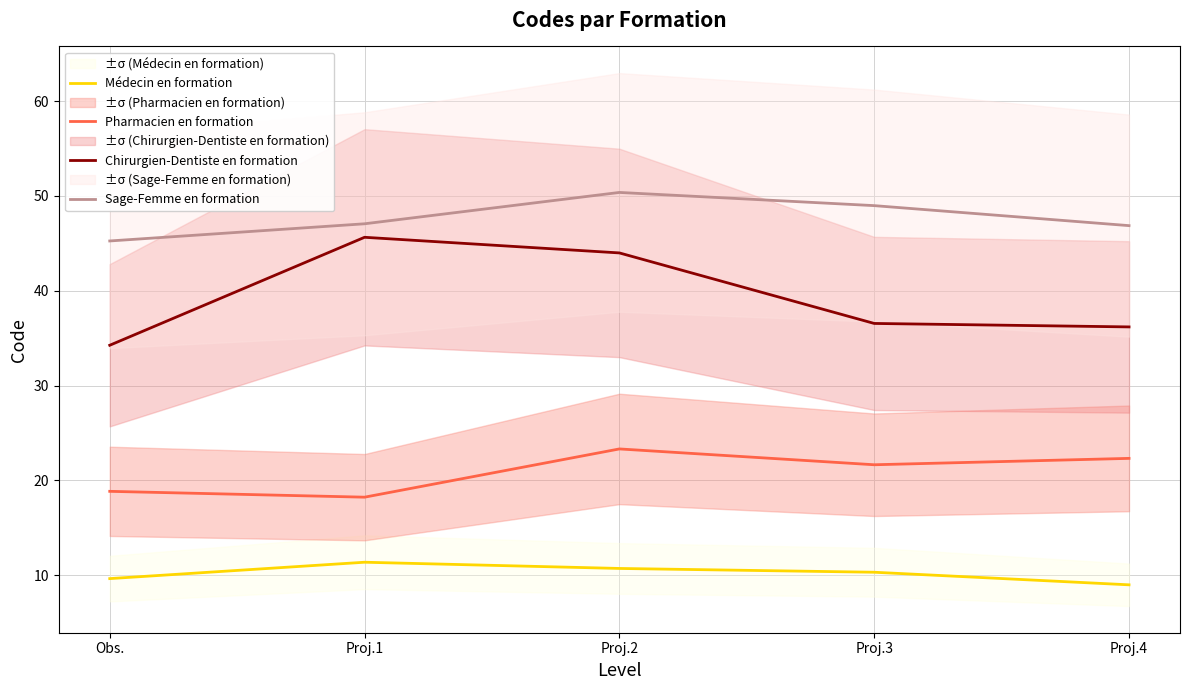

True or false: Chirurgien-Dentiste en formation has a value of 20.0 at Proj.4.

False